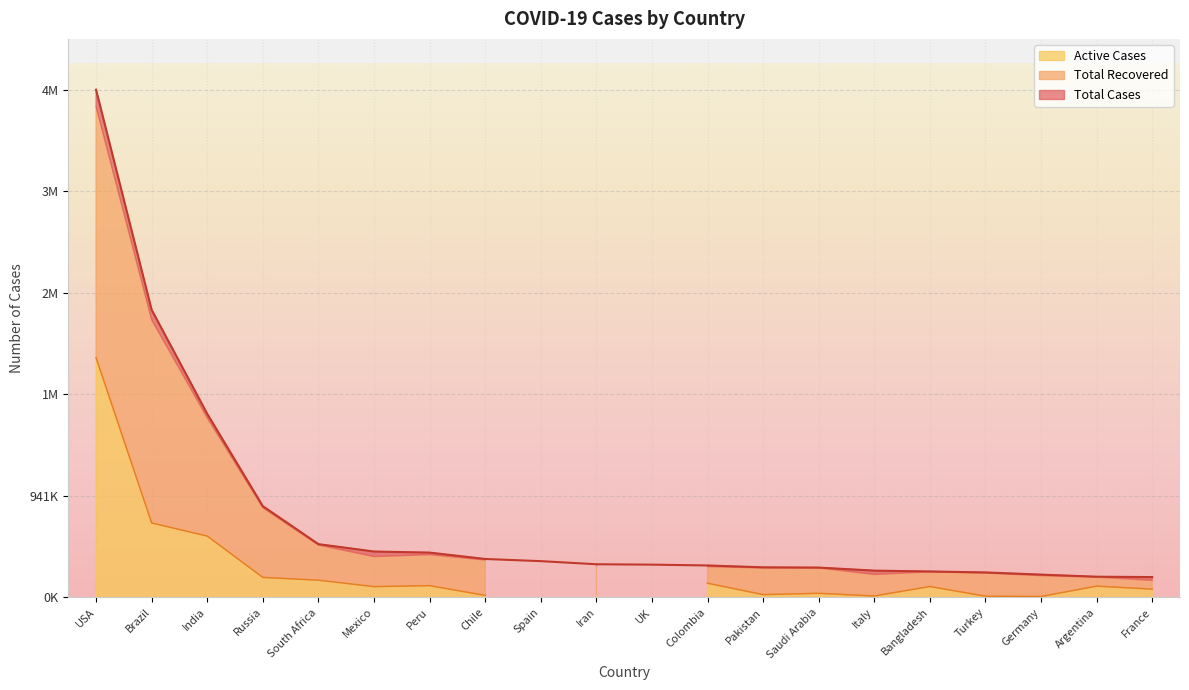

The Total Cases series shows 4414661 at Brazil. True or false?

False